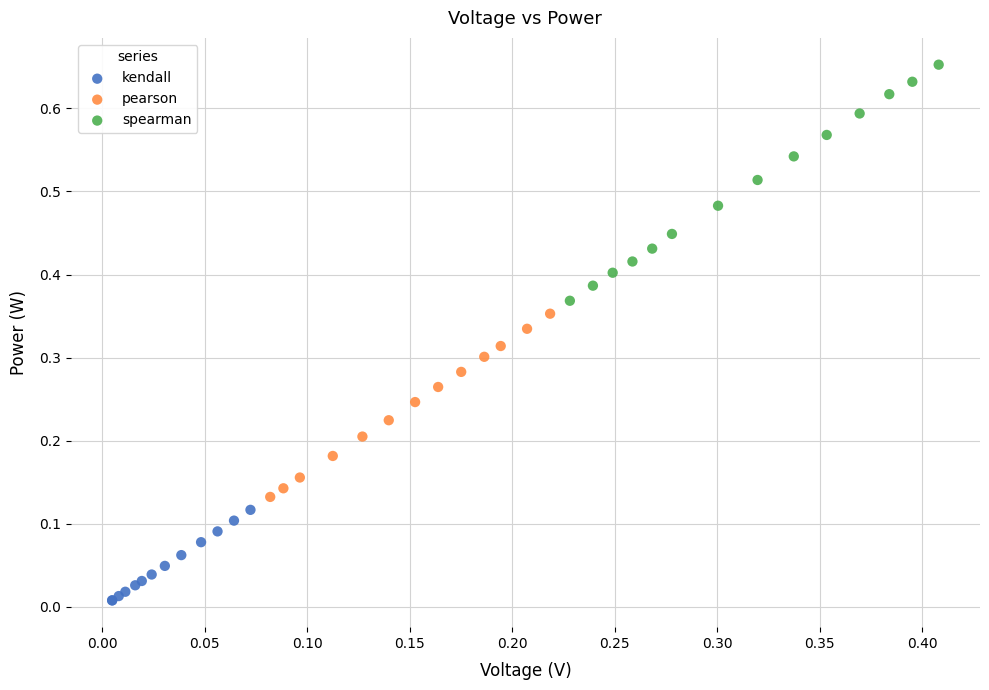

Which series reaches the minimum Y coordinate?

kendall